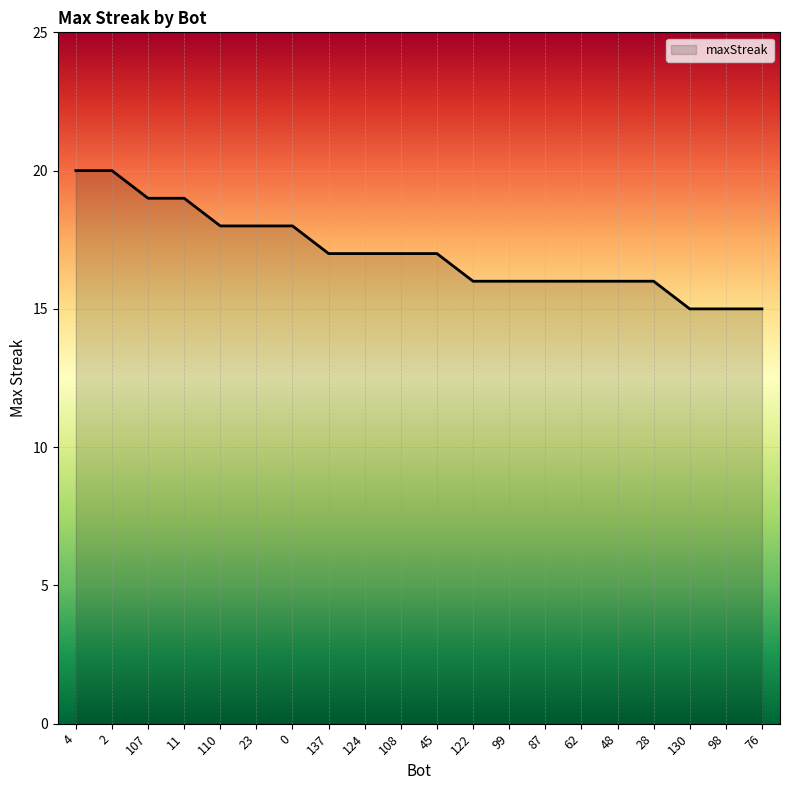

What position from the right is 110?

16